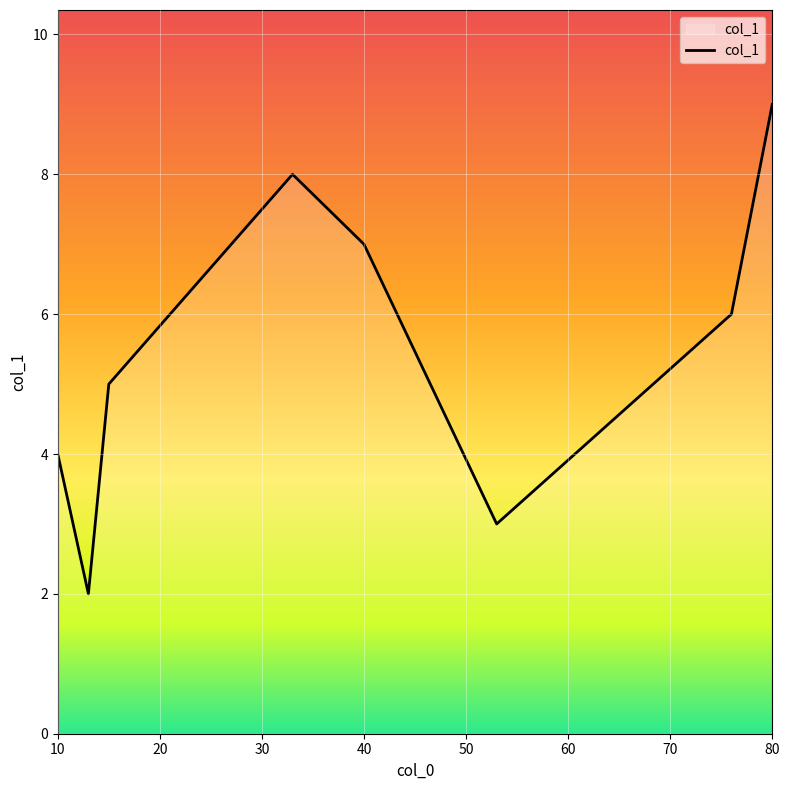

True or false: there are more than 2 points higher than both neighbors.

False